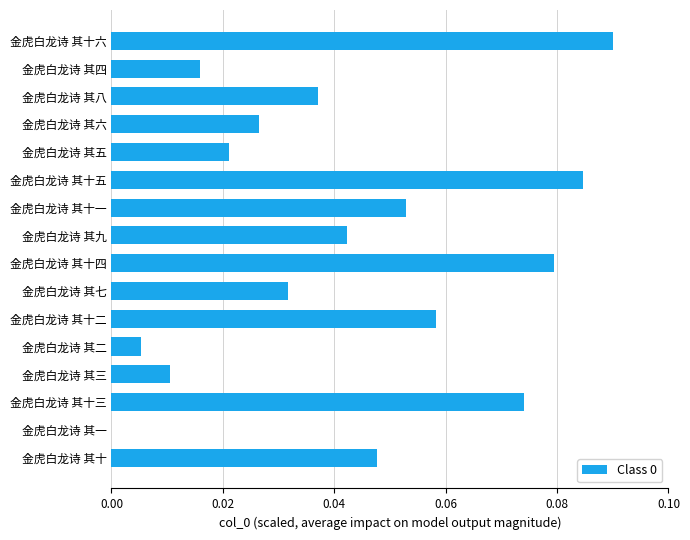

Which category has the highest value across all series?

金虎白龙诗 其十六